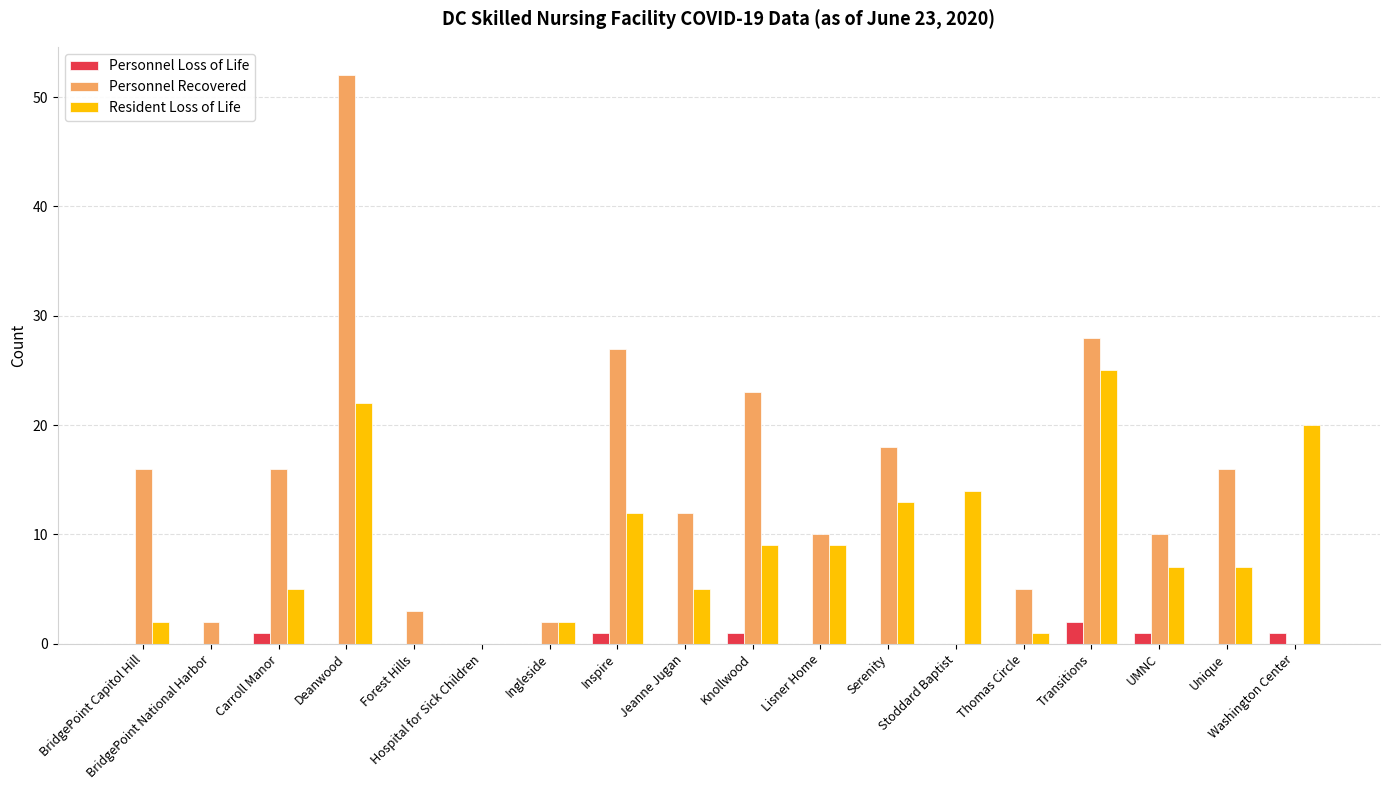

Which series has the largest total across all categories?

Personnel Recovered